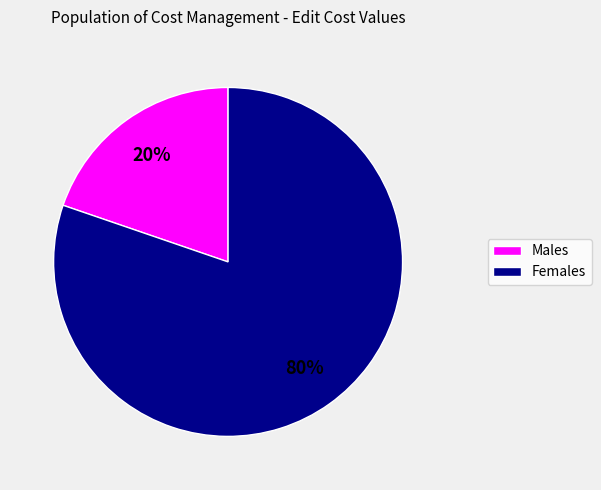

Does any single category account for the majority?

Yes